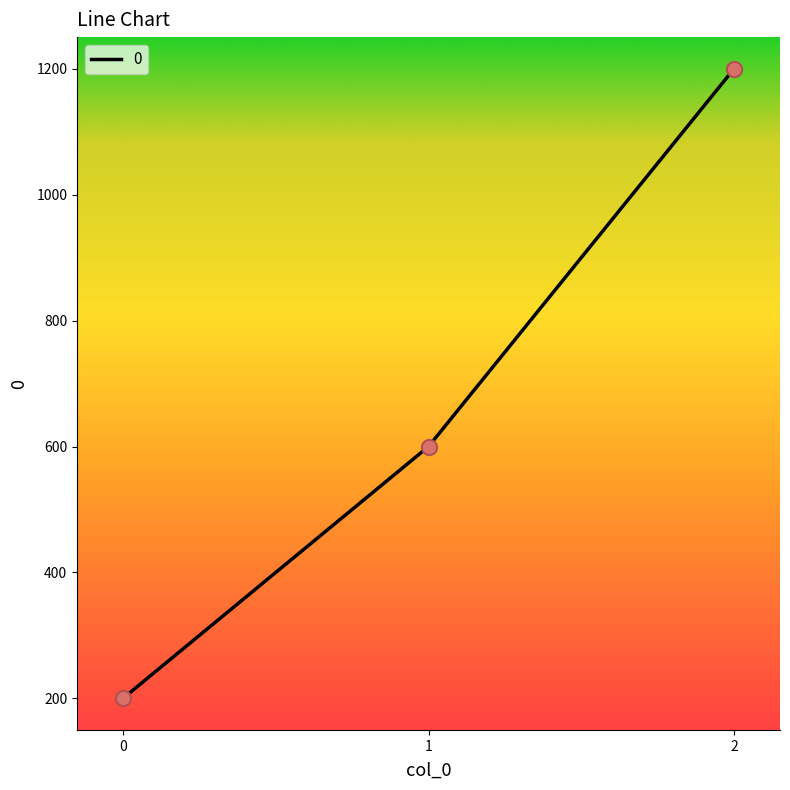

Approximately how many times larger is the value at 1 compared to 0?

3.0